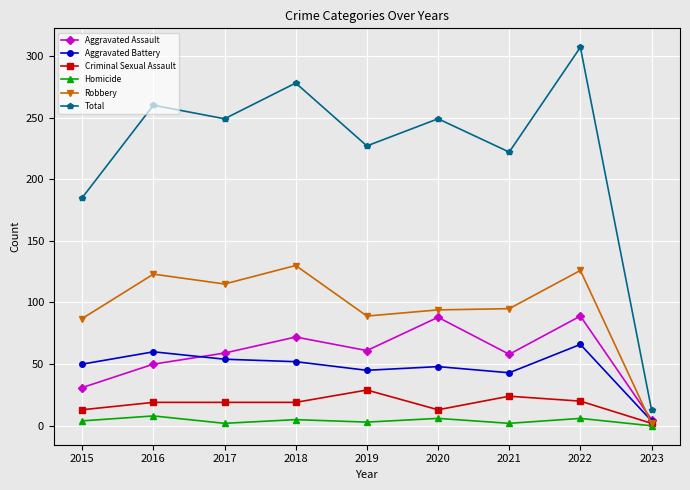

Which series has the largest total across all categories?

Total